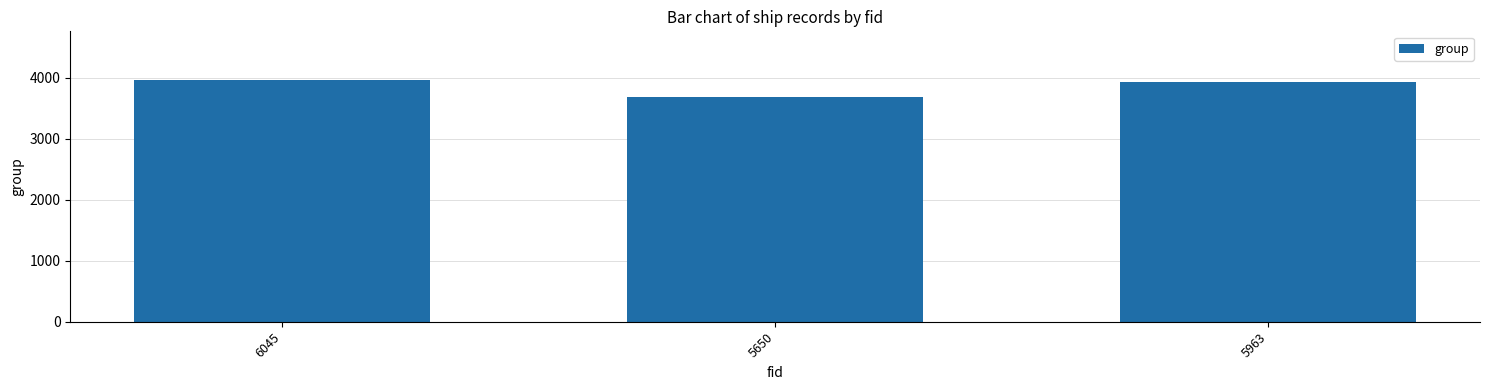

What is the greatest value displayed?

3967